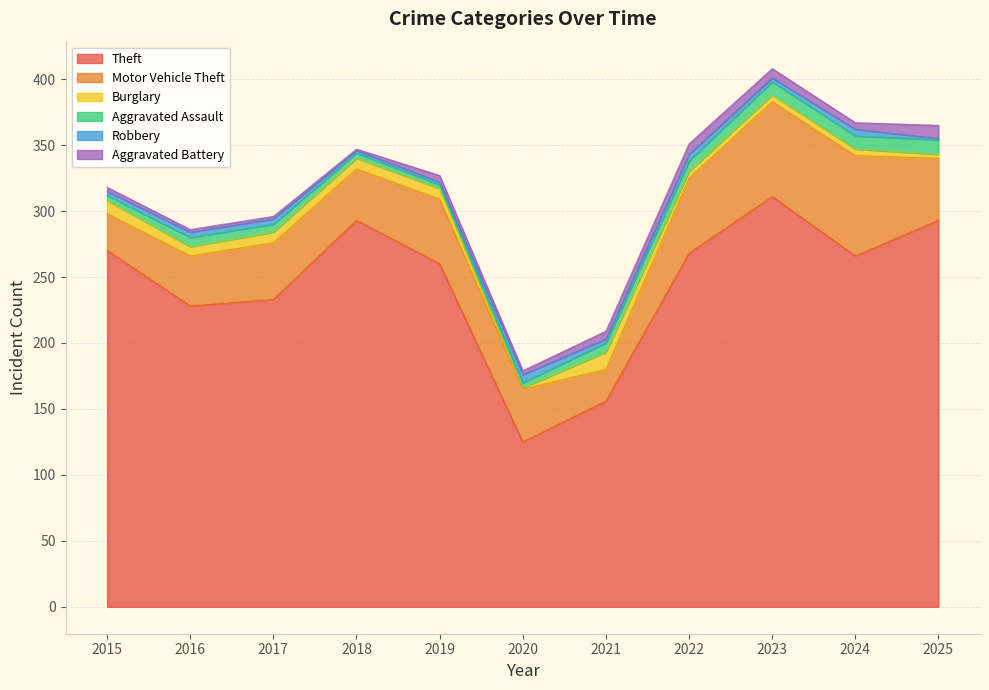

Reading left to right, what are all the values shown in this chart?

Theft: 270	228	233	293	260	125	156	268	311	266	293
Motor Vehicle Theft: 28	38	43	39	49	40	24	57	72	76	47
Burglary: 10	7	8	8	8	1	13	5	5	5	3
Aggravated Assault: 4	7	6	4	3	4	7	8	10	10	11
Robbery: 3	4	4	2	2	6	3	5	3	5	1
Aggravated Battery: 3	2	2	1	5	3	6	8	7	5	10